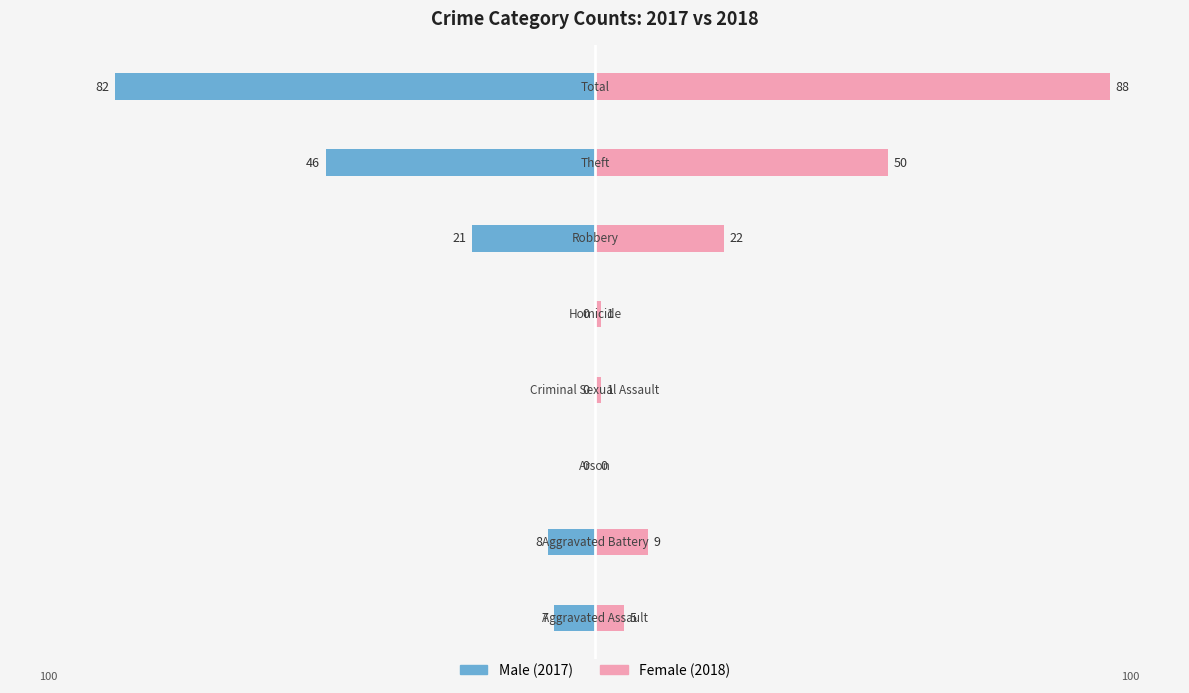

How many data points in Female (2018) are above 9?

3